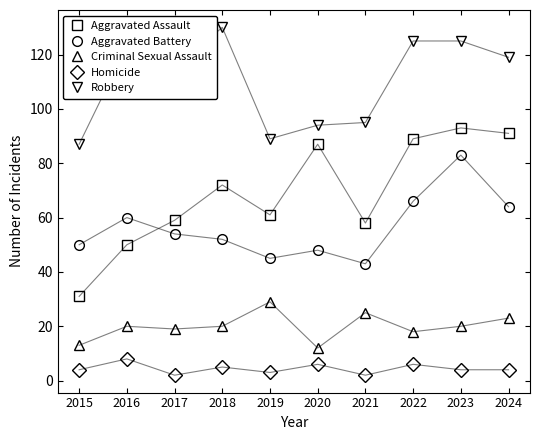

Which series has the largest range (max minus min)?

Aggravated Assault